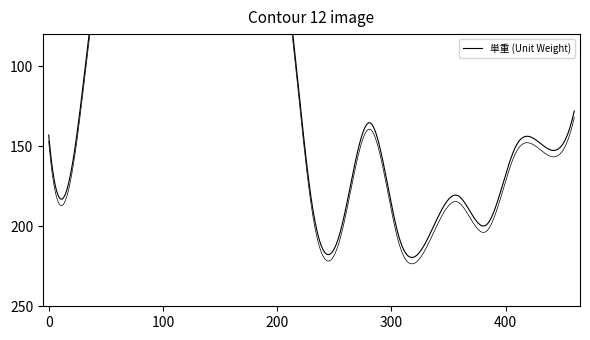

What is the average value?

117.0